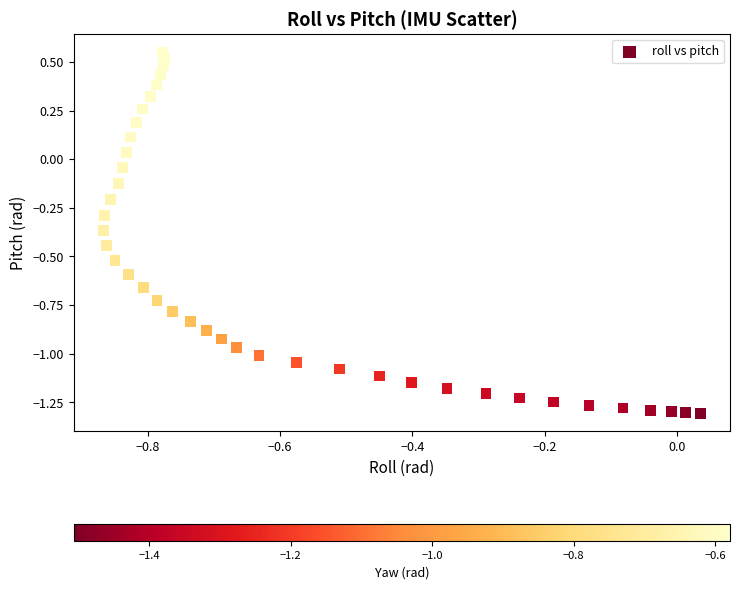

What is the range of Y values (max minus min)?

1.9